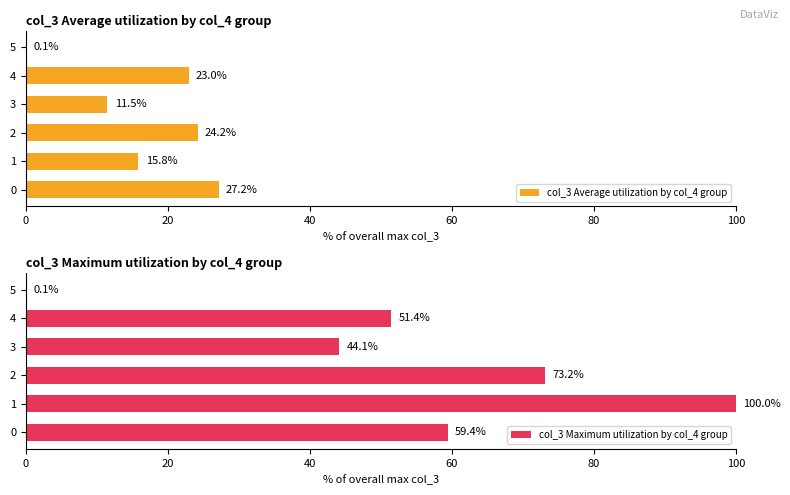

What is the value of the col_3 Average utilization by col_4 group bar at the 6th from the left?

0.1